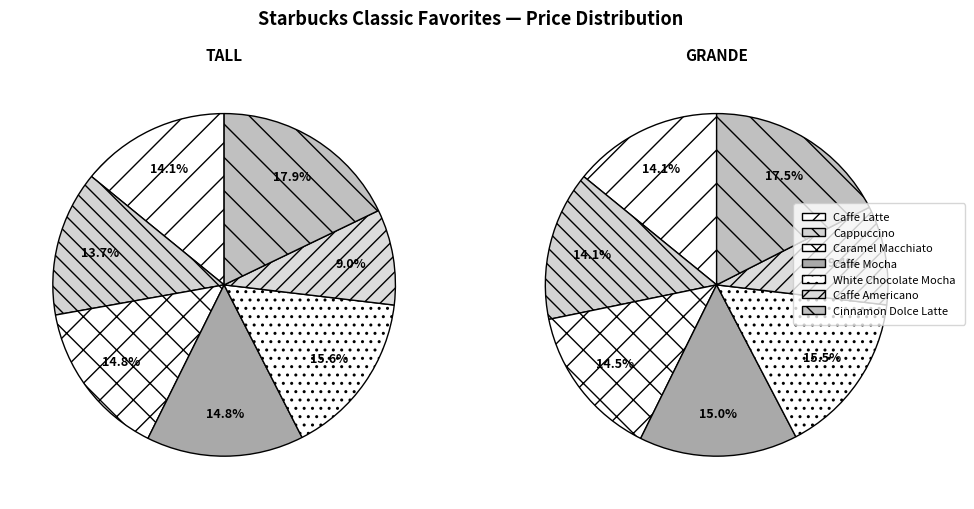

The tall slice represents 7% of the pie. True or false?

False